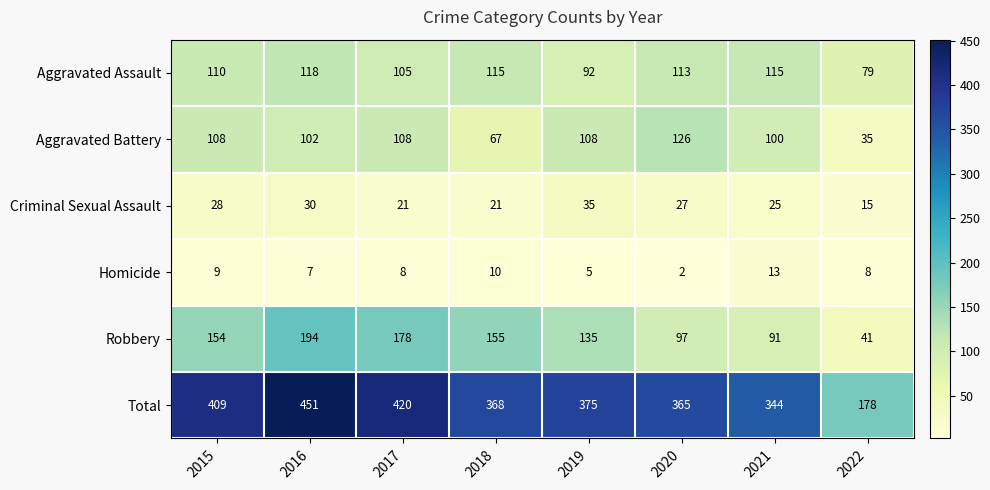

Rank the series by their maximum value, from highest to lowest.

Total, Robbery, Aggravated Battery, Aggravated Assault, Criminal Sexual Assault, Homicide